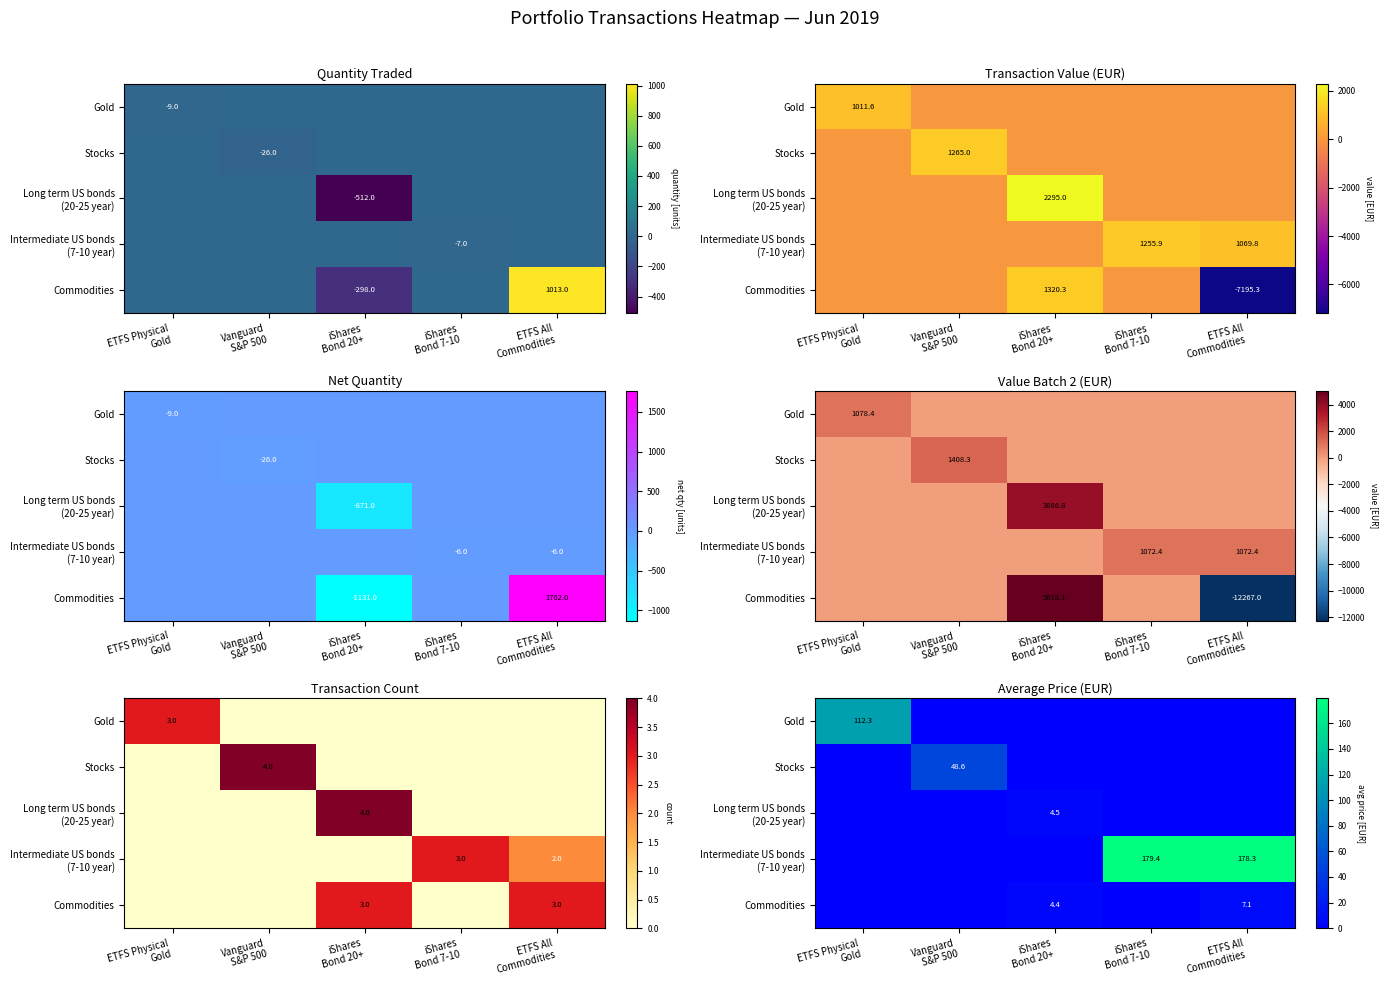

Count the number of categories in the chart.

5